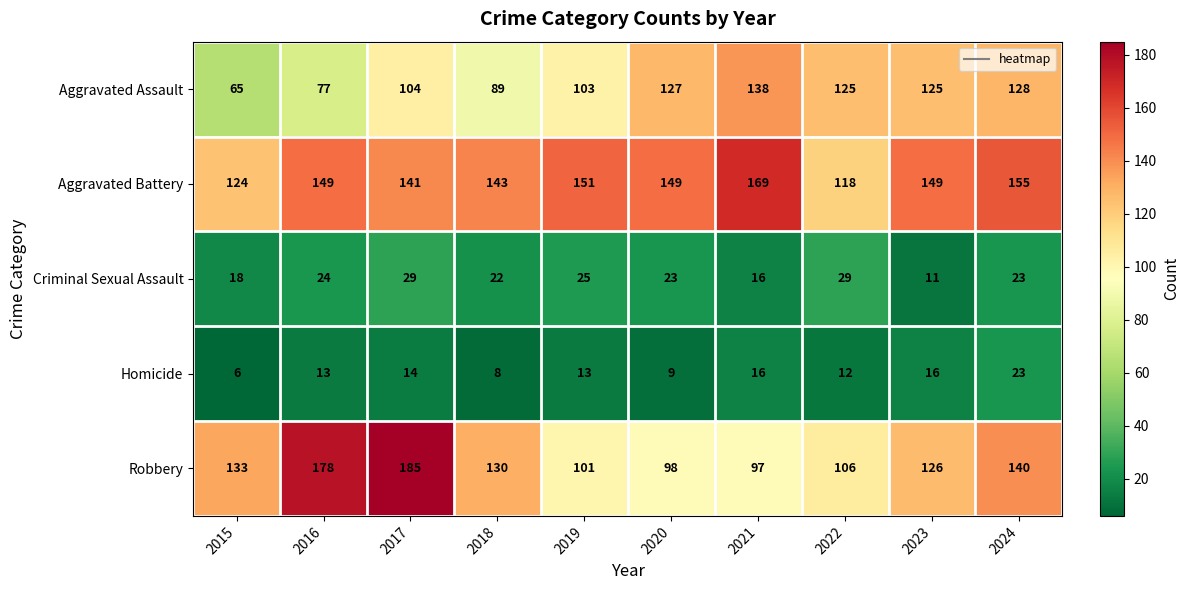

What is the average value of the Aggravated Assault series?

108